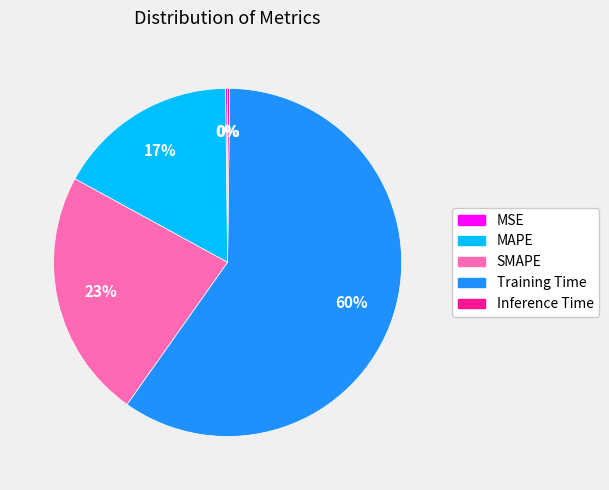

The Training Time slice represents 60% of the pie. True or false?

True